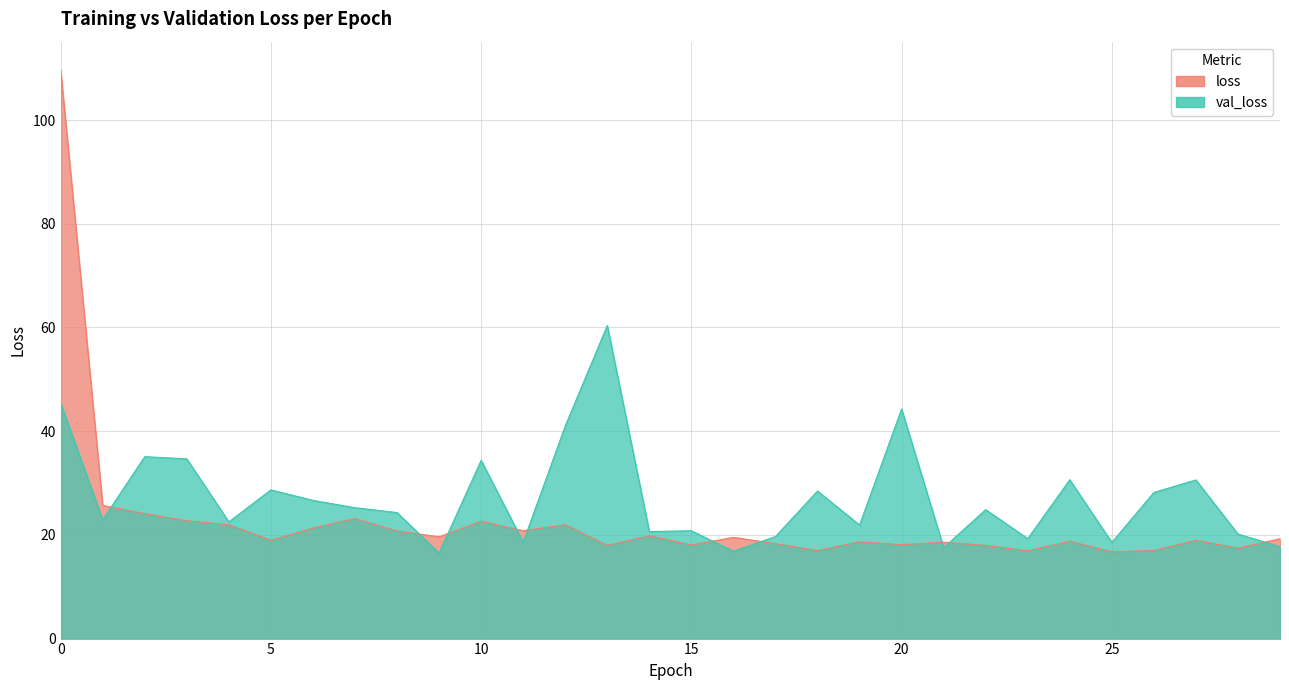

How many lines are shown in the chart?

2